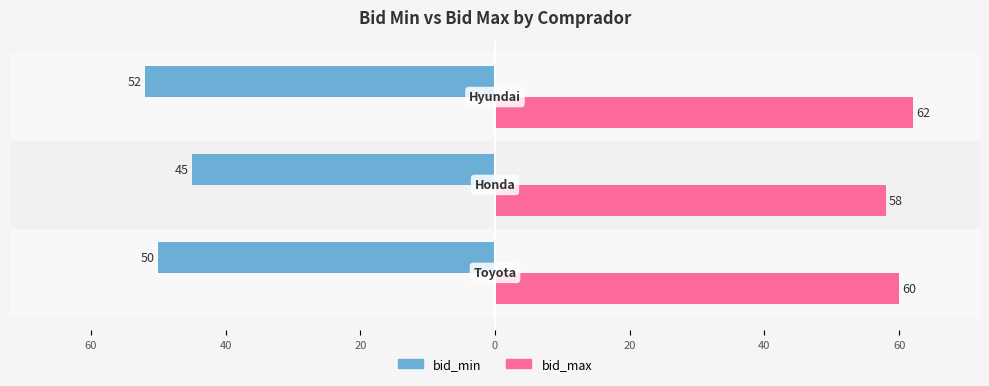

What is the sum of all bid_min values?

-147